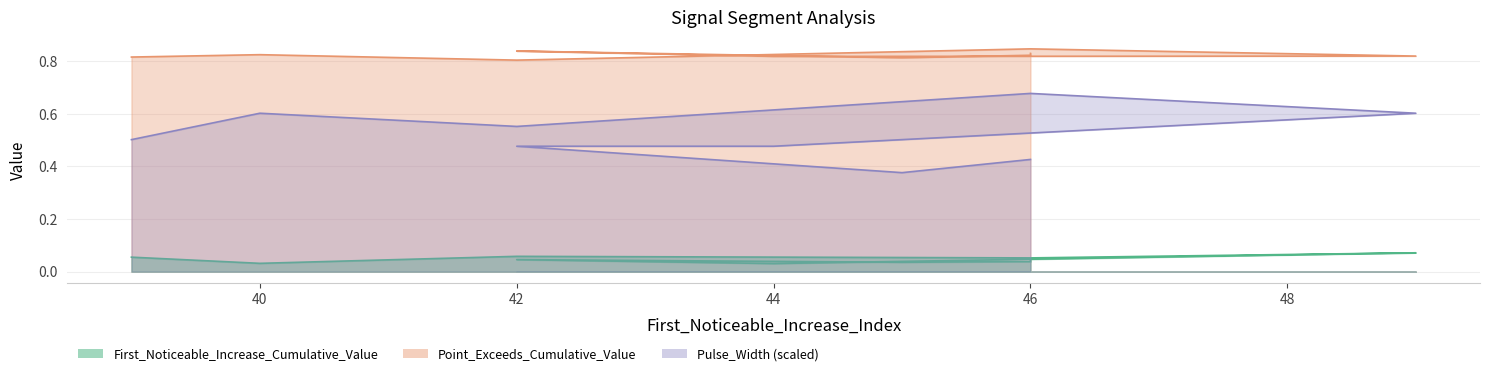

How many distinct data groups are displayed?

3